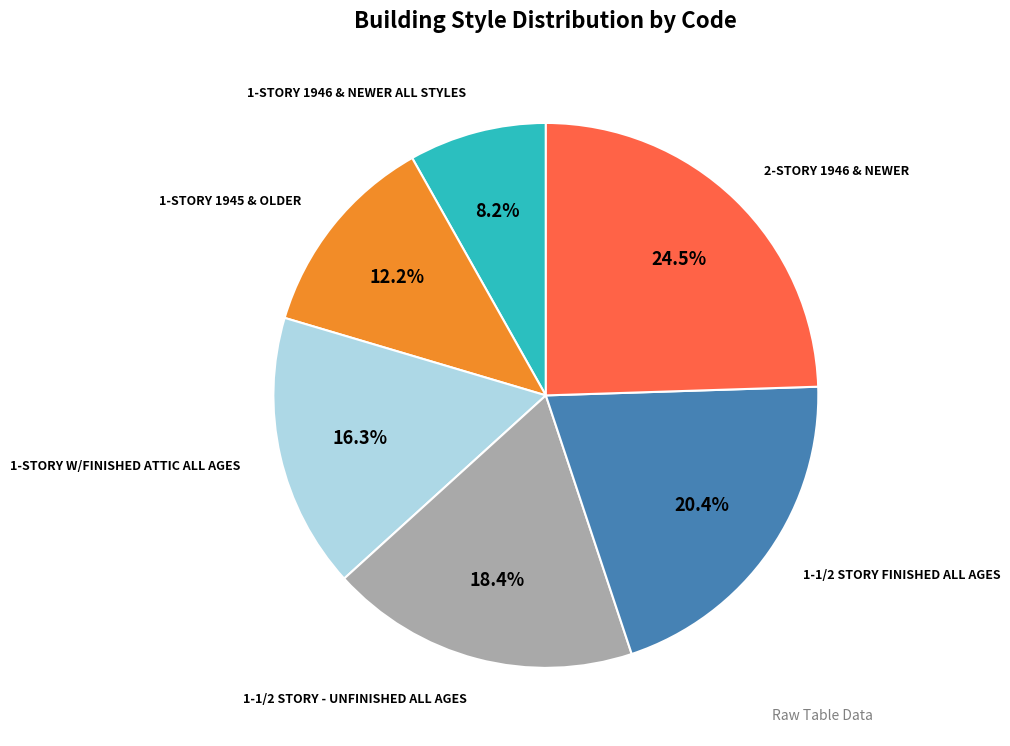

Does any single category account for the majority?

No